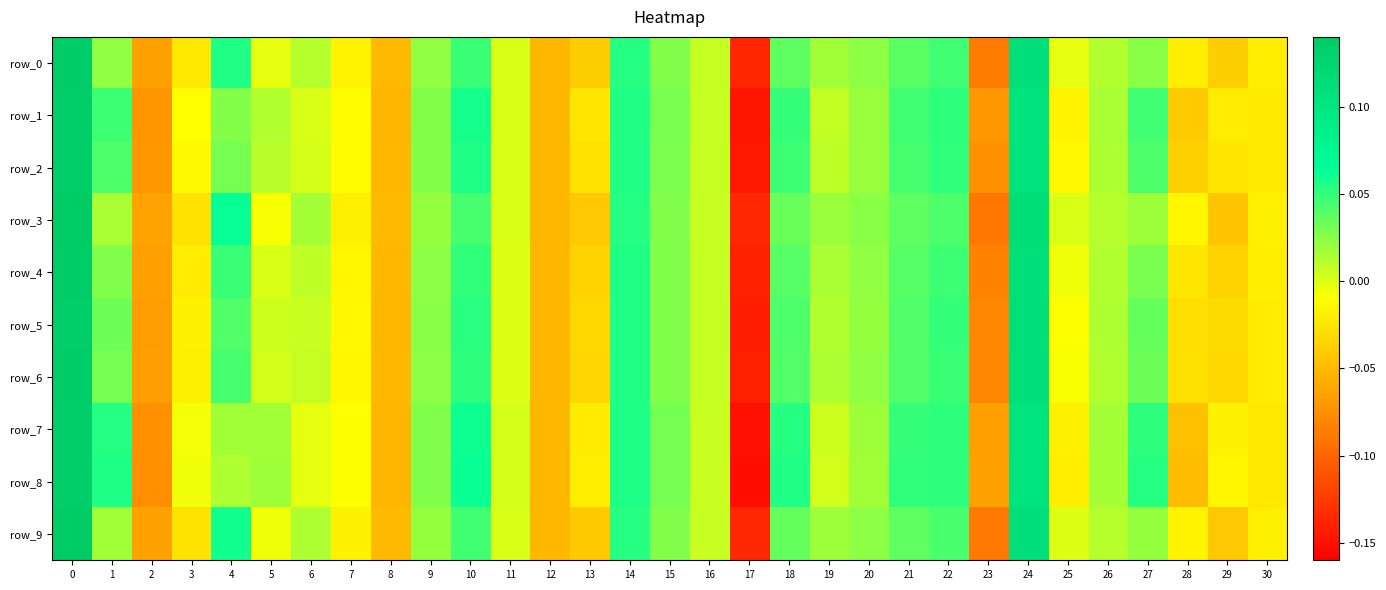

What is the minimum value shown in the chart?

-0.2